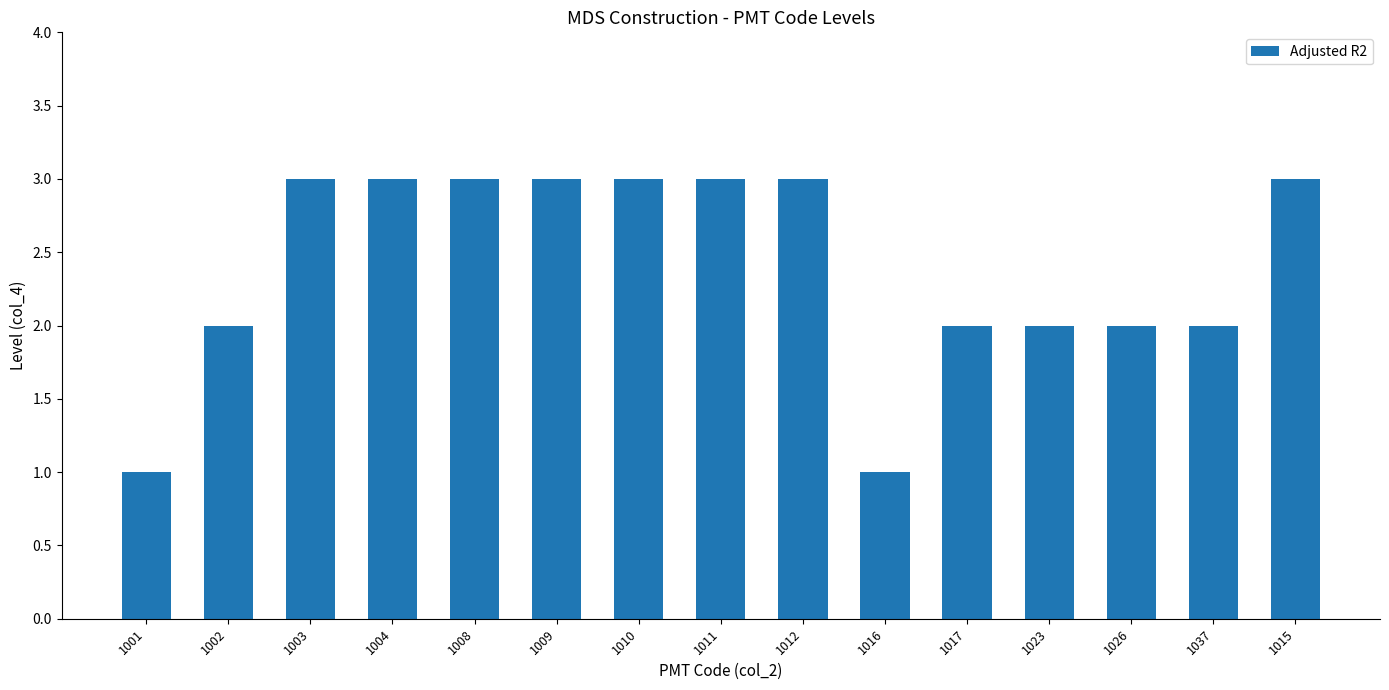

Approximately how many times larger is the value at 1009 compared to 1016?

3.0